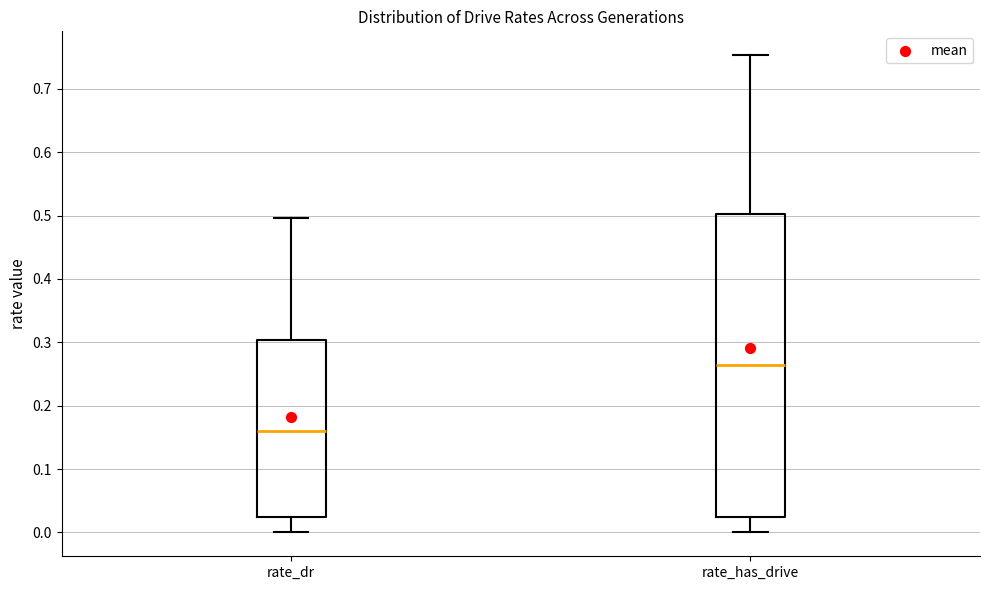

Which box's median line is the highest?

rate_has_drive